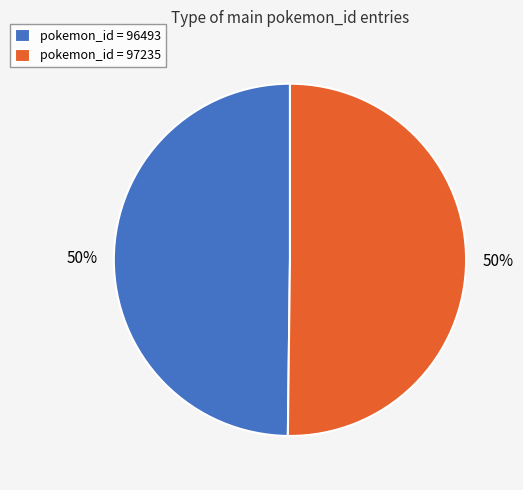

Combined, do pokemon_id = 96493 and pokemon_id = 97235 account for over 50%?

Yes